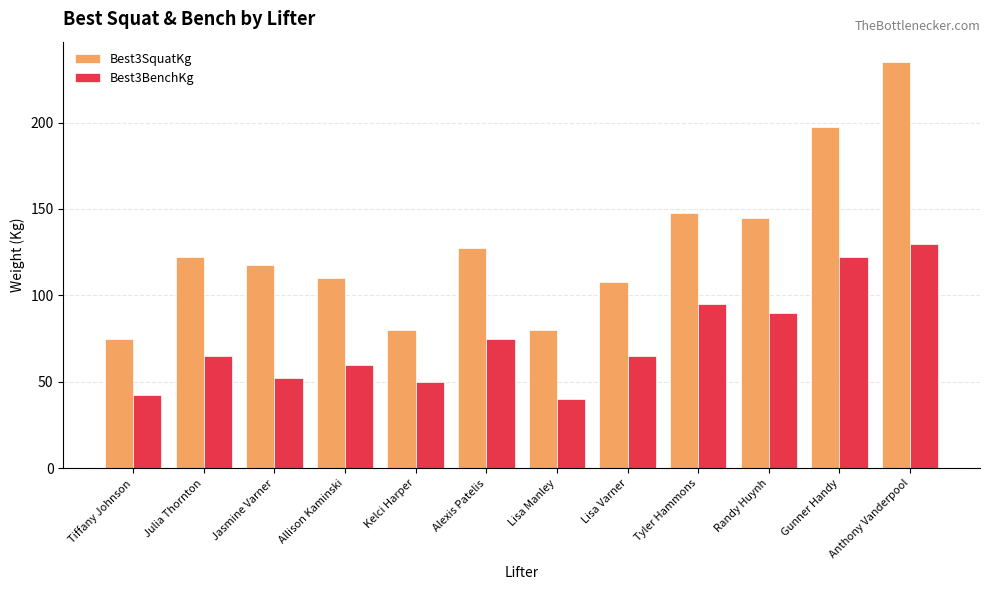

Where is Best3BenchKg nearest to the value 85?

Randy Huynh